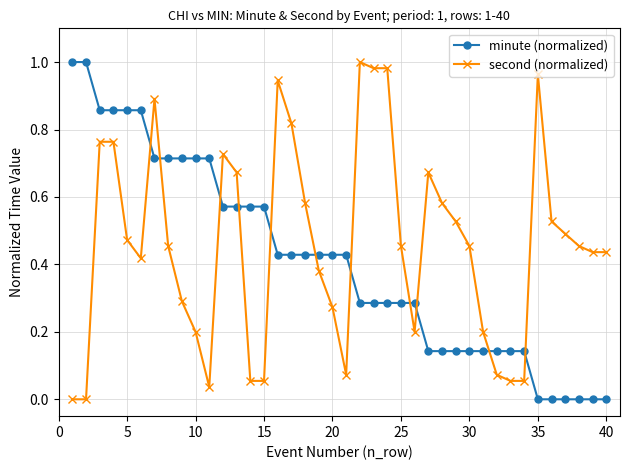

What is the sum of all second (normalized) values?

18.4